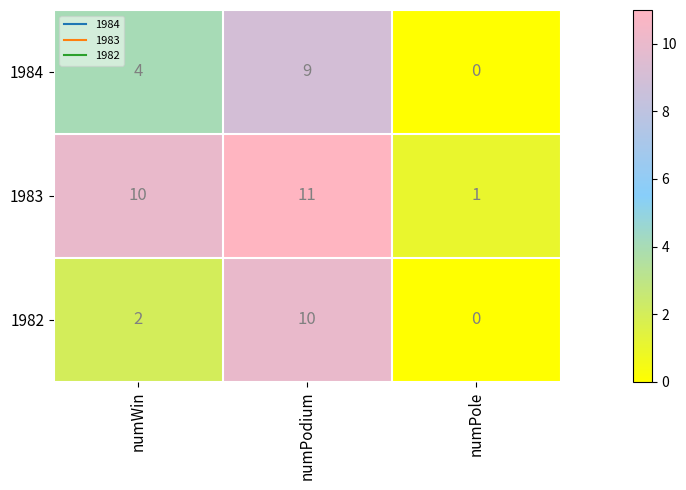

At numWin, list the series in order from smallest to largest.

1982, 1984, 1983